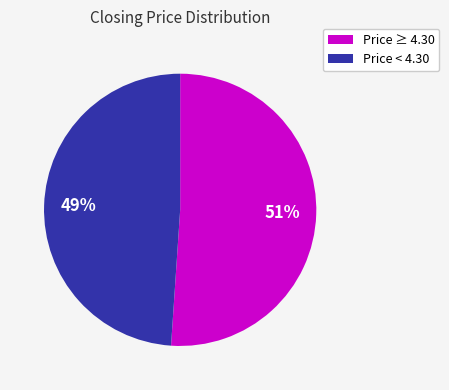

Rank the categories by value from lowest to highest.

Price < 4.30, Price ≥ 4.30